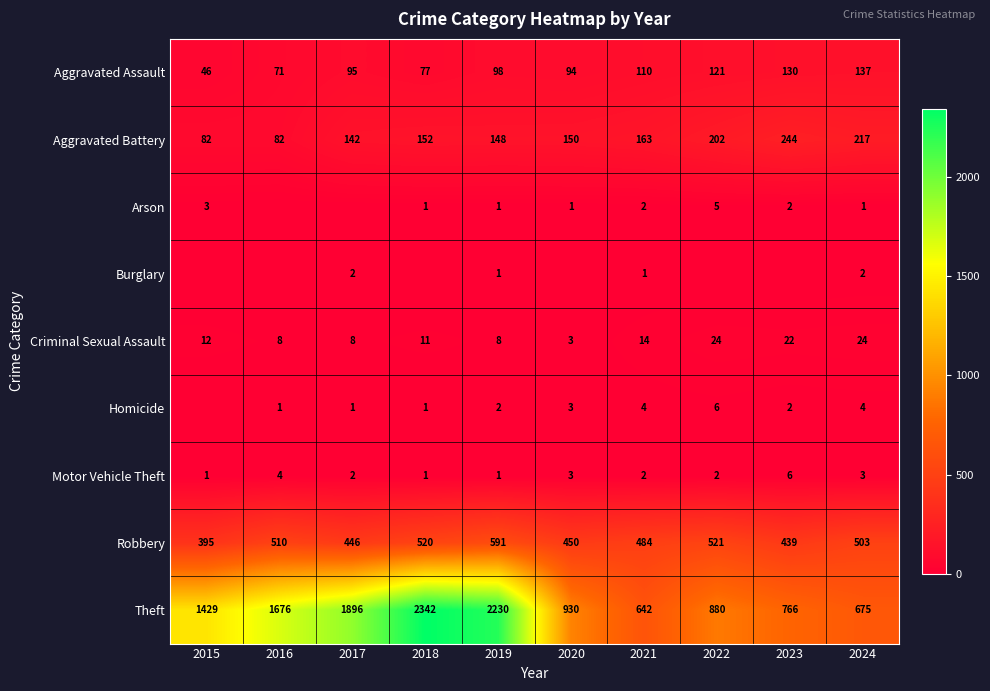

The value of Arson at 2023 is 1. True or false?

False